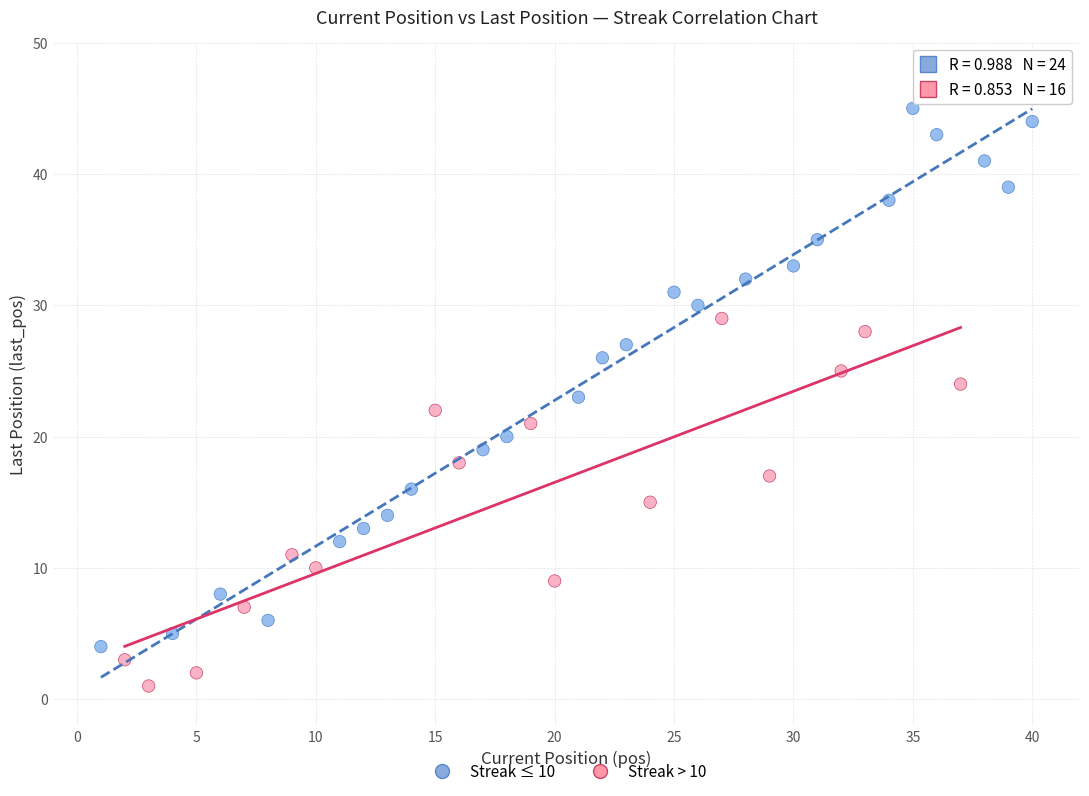

Which series has the largest Y range (max minus min)?

Streak ≤ 10